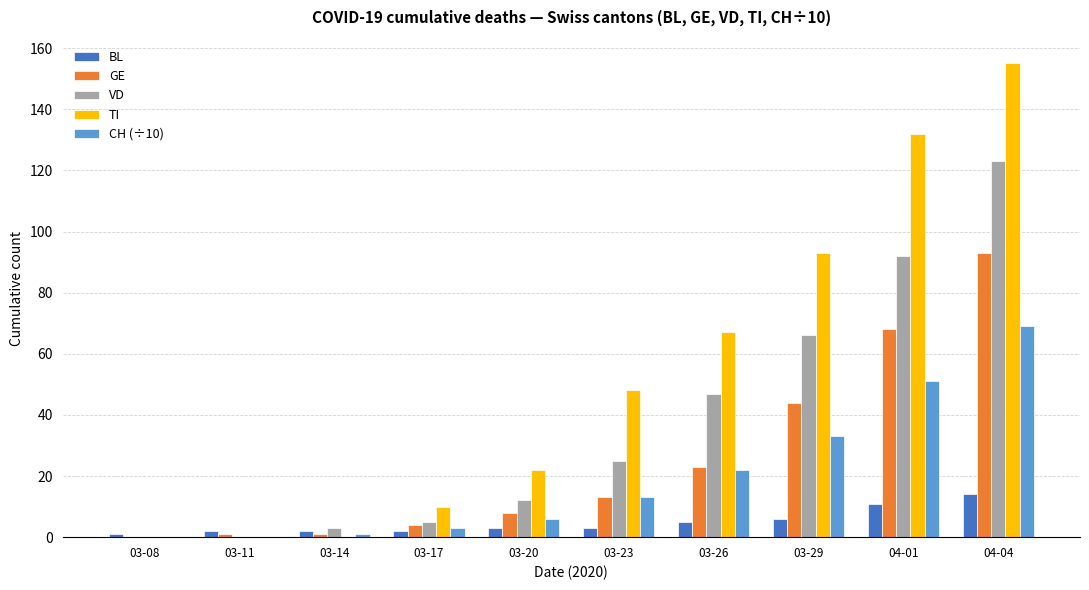

At which category is the sum across all series the highest?

04-04